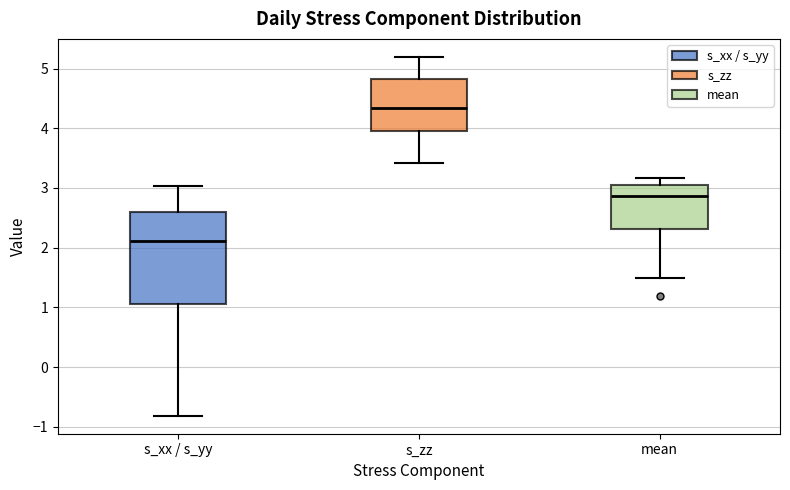

Which box is the tallest, from its lower edge to its upper edge?

s_xx / s_yy